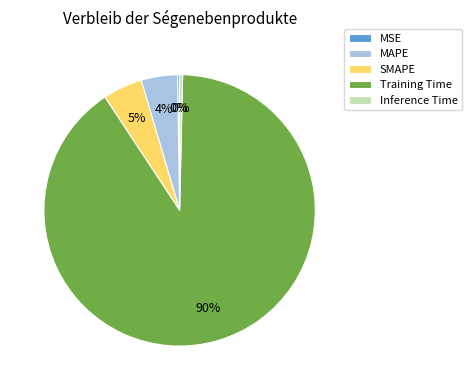

Which category has the biggest portion of the pie?

Training Time